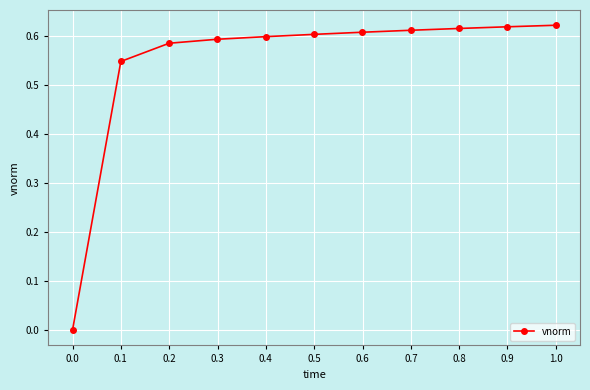

How many series are shown in this chart?

1